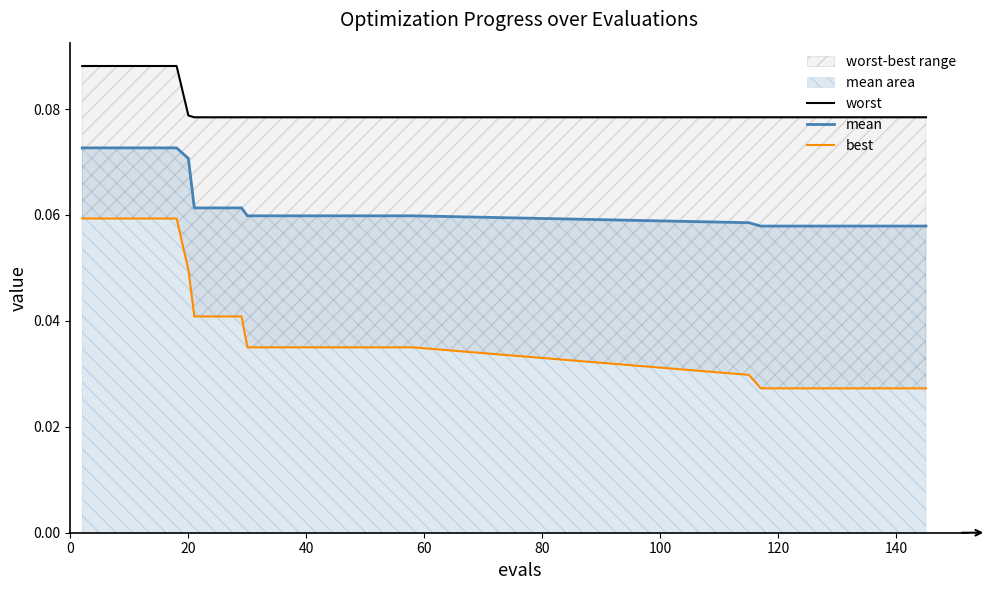

What is the total value across all series at 20?

0.2